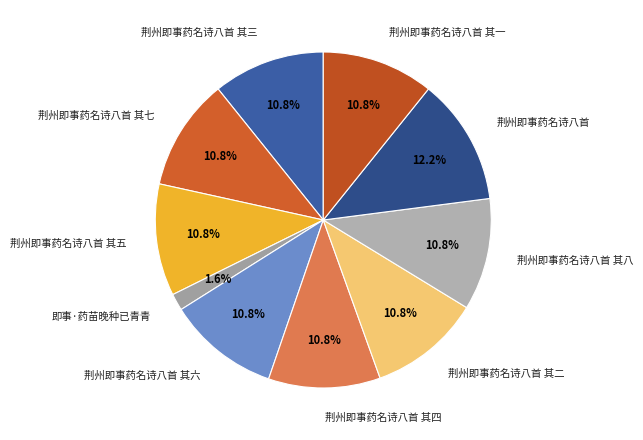

Which category has the biggest portion of the pie?

荆州即事药名诗八首